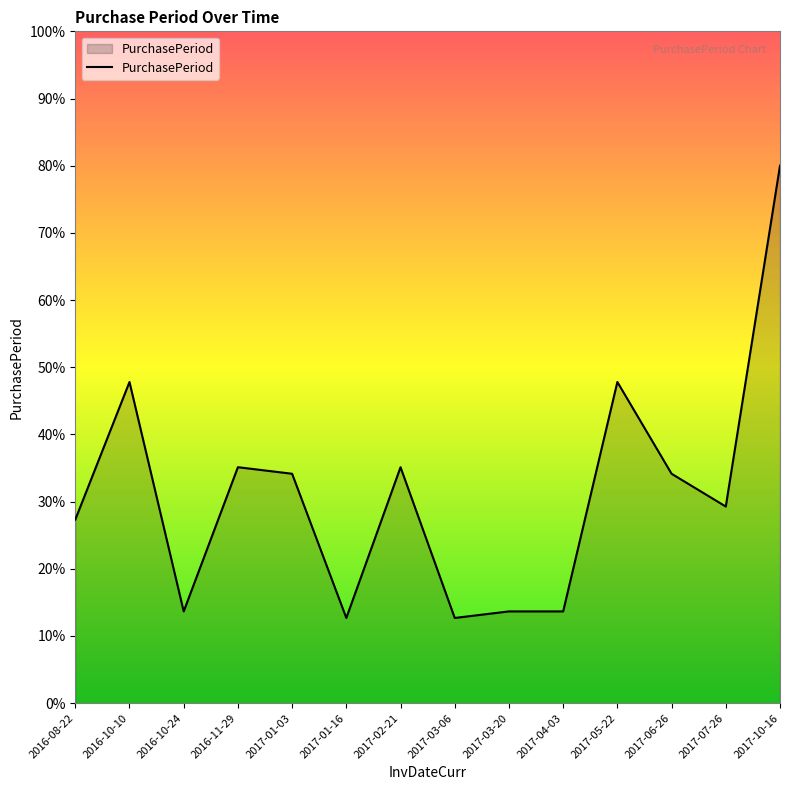

What position from the right is 2016-10-10?

13